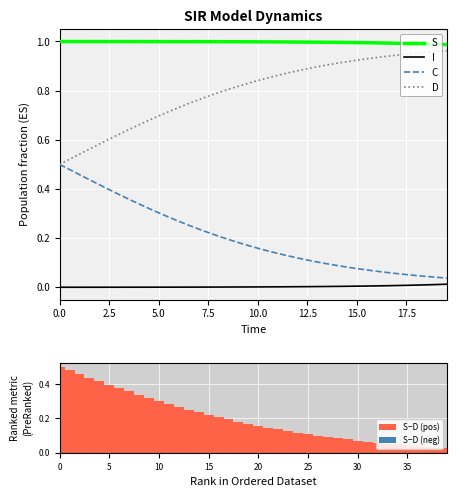

Reading left to right, extract all data points from this chart.

S: 1.0	1.0	1.0	1.0	1.0	1.0	1.0	1.0	1.0	1.0	1.0	1.0	1.0	1.0	1.0	1.0	1.0	1.0	1.0	1.0	1.0	1.0	1.0	1.0	1.0	1.0	1.0	1.0	1.0	1.0	1.0	1.0	1.0	1.0	1.0	1.0	1.0	1.0	1.0	1.0
I: 0.0	0.0	0.0	0.0	0.0	0.0	0.0	0.0	0.0	0.0	0.0	0.0	0.0	0.0	0.0	0.0	0.0	0.0	0.0	0.0	0.0	0.0	0.0	0.0	0.0	0.0	0.0	0.0	0.0	0.0	0.0	0.0	0.0	0.0	0.0	0.0	0.0	0.0	0.0	0.0
C: 0.5	0.5	0.5	0.4	0.4	0.4	0.4	0.4	0.3	0.3	0.3	0.3	0.3	0.3	0.2	0.2	0.2	0.2	0.2	0.2	0.2	0.1	0.1	0.1	0.1	0.1	0.1	0.1	0.1	0.1	0.1	0.1	0.1	0.1	0.1	0.1	0.0	0.0	0.0	0.0
D: 0.5	0.5	0.5	0.6	0.6	0.6	0.6	0.6	0.7	0.7	0.7	0.7	0.7	0.7	0.8	0.8	0.8	0.8	0.8	0.8	0.8	0.9	0.9	0.9	0.9	0.9	0.9	0.9	0.9	0.9	0.9	0.9	0.9	0.9	0.9	0.9	1.0	1.0	1.0	1.0
S−D (pos): 0.5	0.5	0.5	0.4	0.4	0.4	0.4	0.4	0.3	0.3	0.3	0.3	0.3	0.3	0.2	0.2	0.2	0.2	0.2	0.2	0.2	0.1	0.1	0.1	0.1	0.1	0.1	0.1	0.1	0.1	0.1	0.1	0.1	0.1	0.0	0.0	0.0	0.0	0.0	0.0
S−D (neg): 0.0	0.0	0.0	0.0	0.0	0.0	0.0	0.0	0.0	0.0	0.0	0.0	0.0	0.0	0.0	0.0	0.0	0.0	0.0	0.0	0.0	0.0	0.0	0.0	0.0	0.0	0.0	0.0	0.0	0.0	0.0	0.0	0.0	0.0	0.0	0.0	0.0	0.0	0.0	0.0